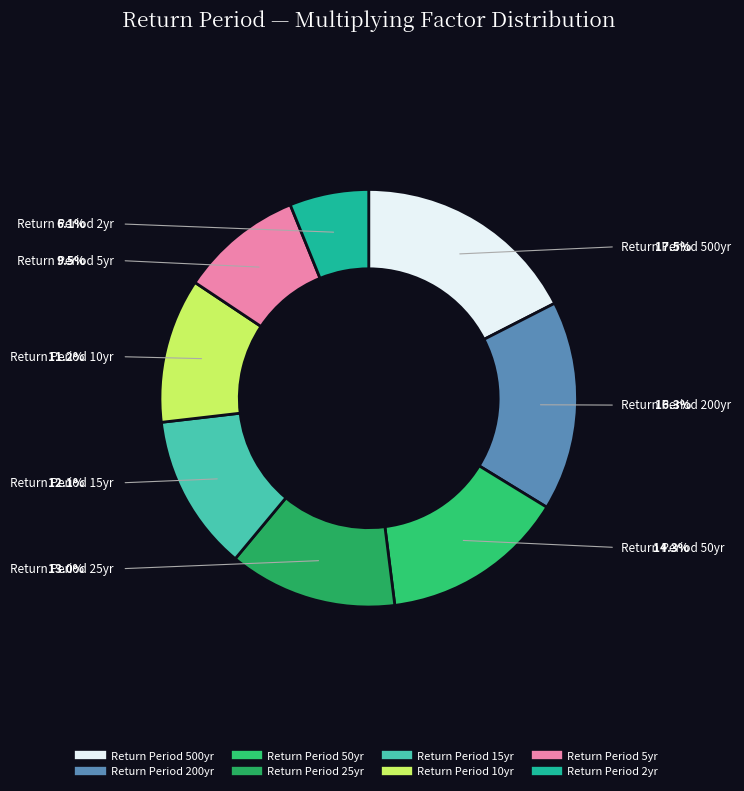

How many segments does this pie chart have?

8